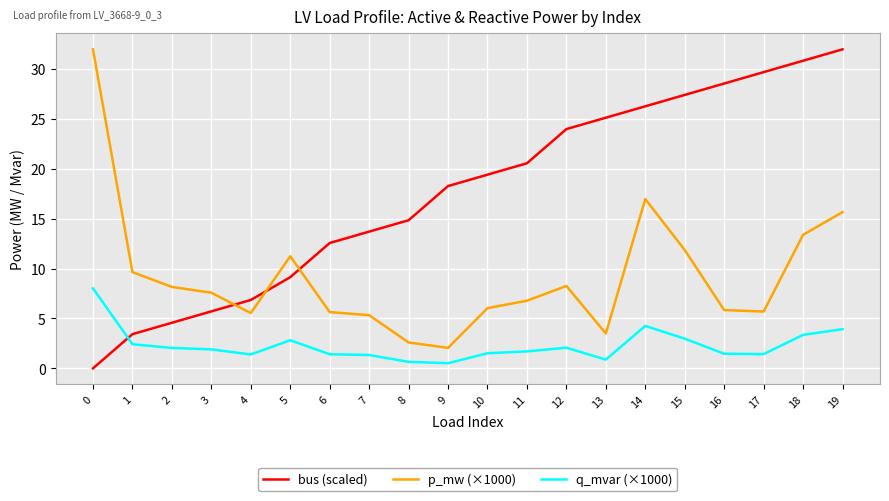

What is the average value of the p_mw (×1000) series?

9.2